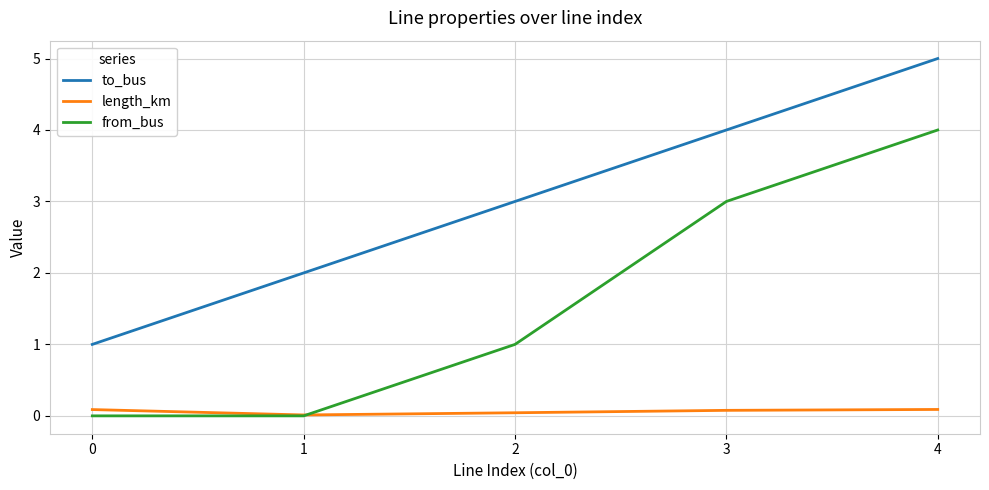

At 3, list the series in order from largest to smallest.

to_bus, from_bus, length_km